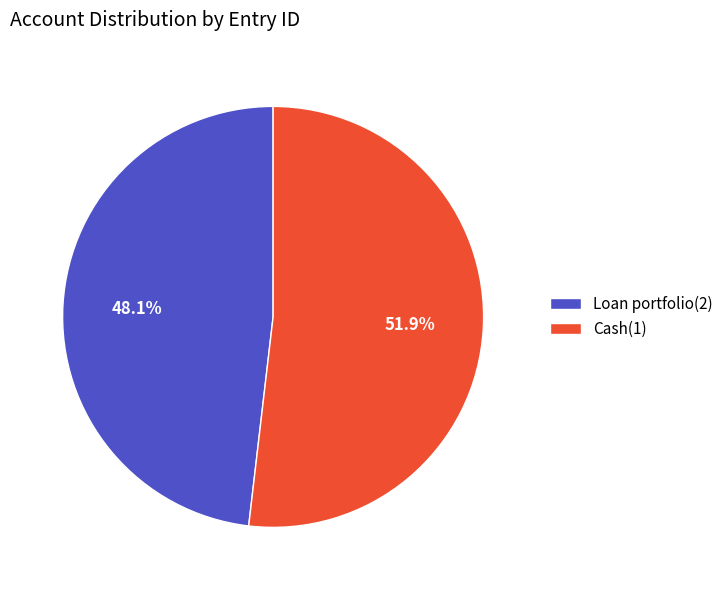

Does Cash(1) represent more than half of the total?

Yes